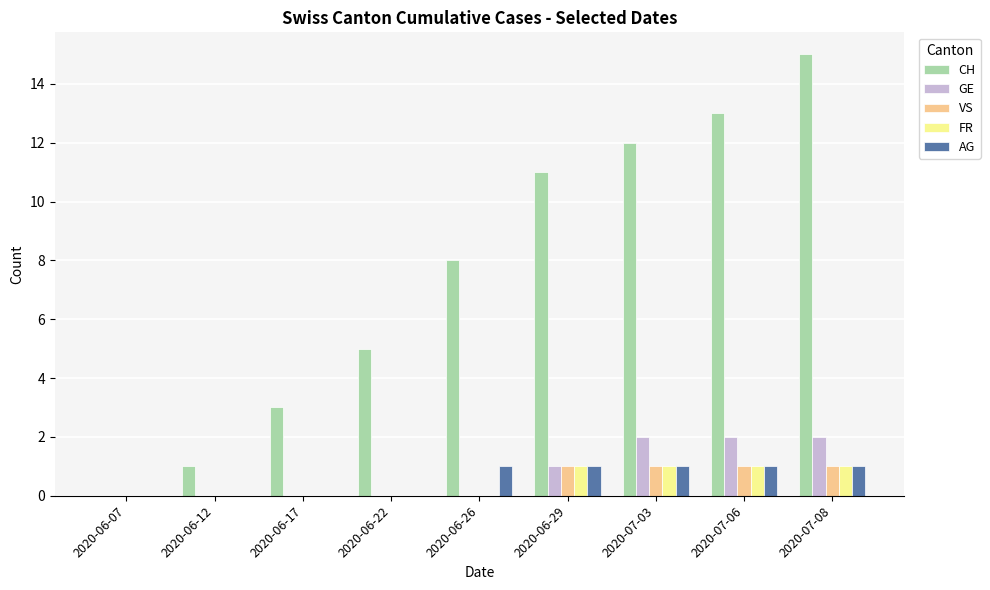

What is the sum of all FR values?

4